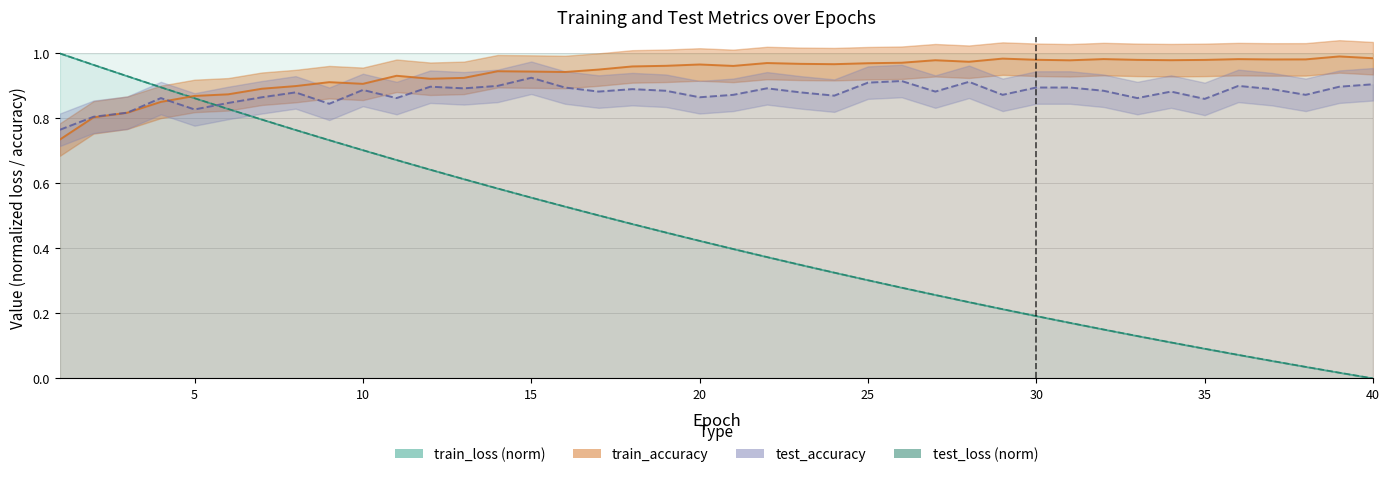

In test_accuracy, how many points are lower than both neighbors (excluding endpoints)?

12